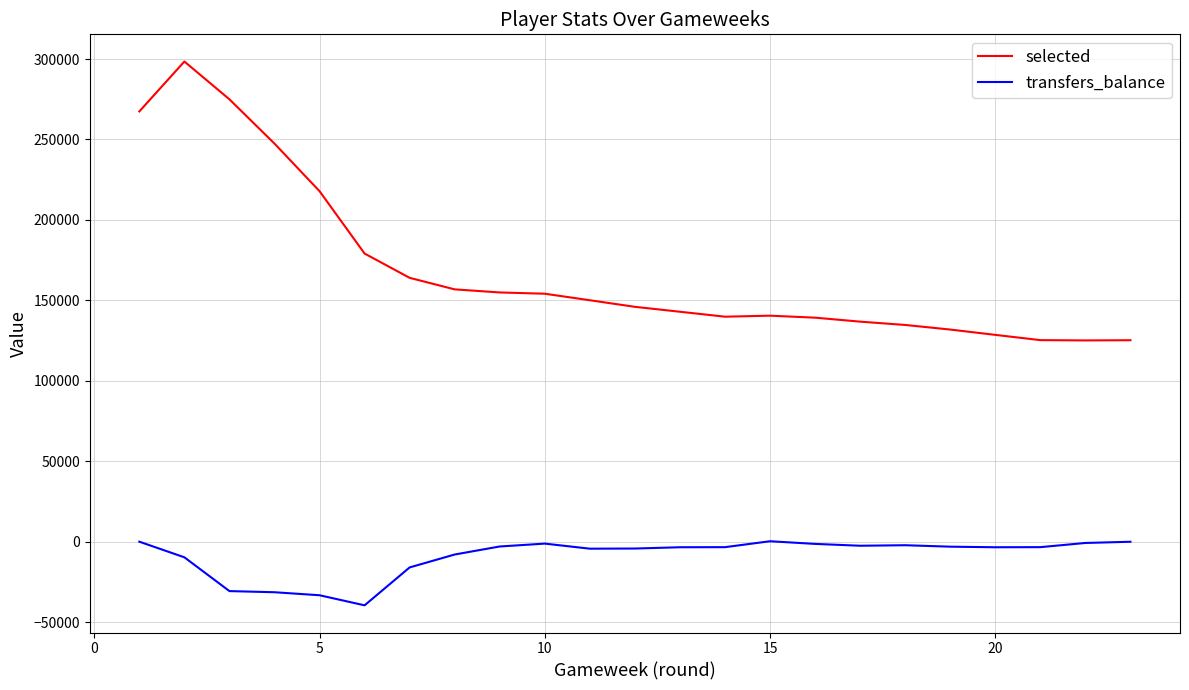

List the series in order of their overall mean, lowest first.

transfers_balance, selected